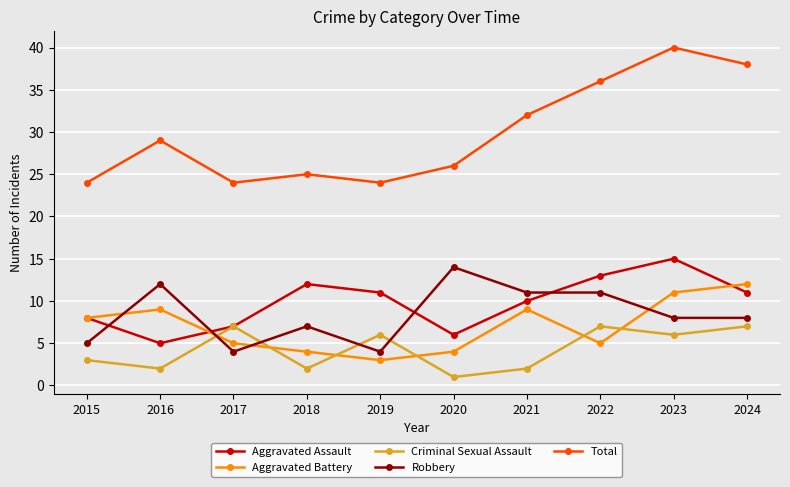

What is the spread (max minus min) of values at 2019?

21